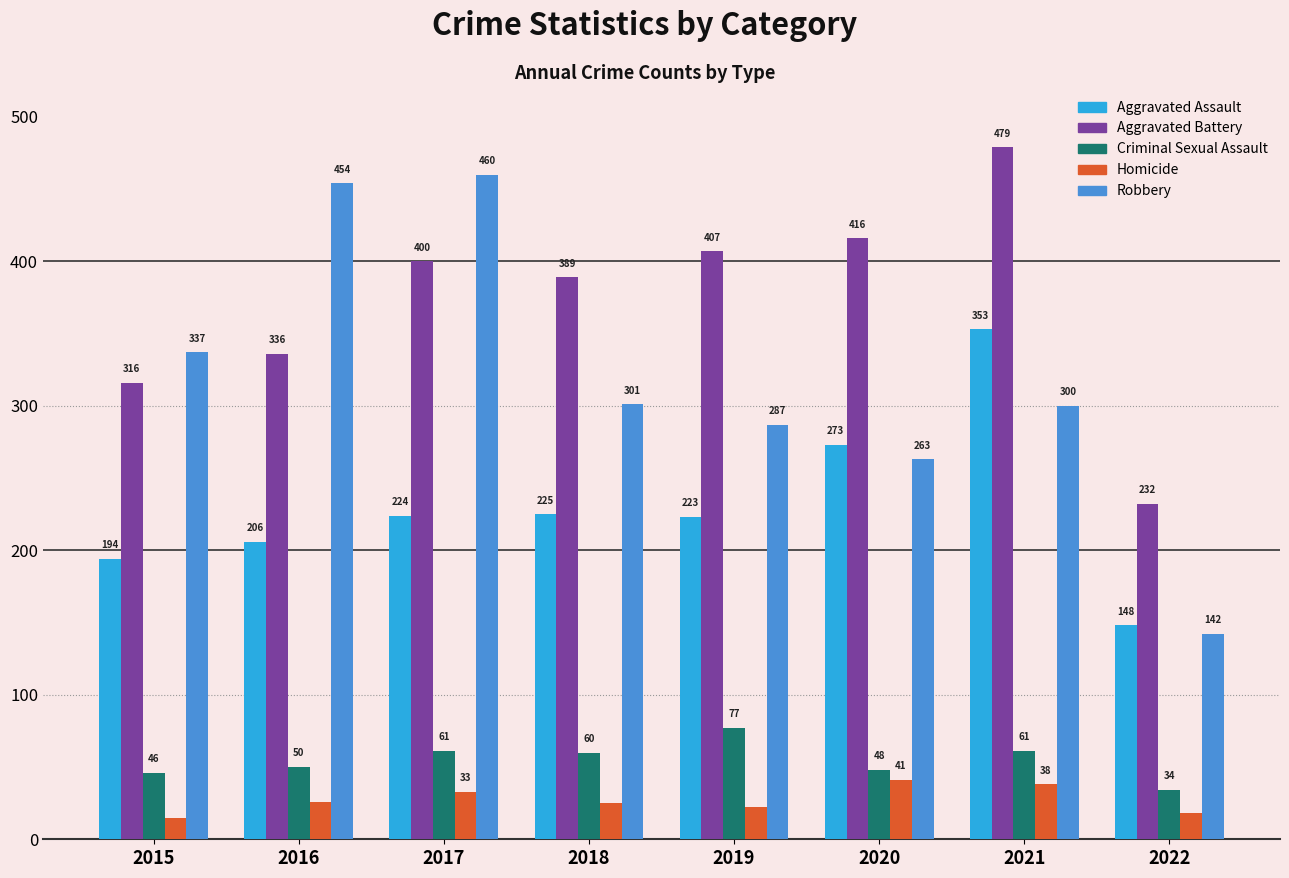

Is the value of Criminal Sexual Assault at 2020 greater than the value of Homicide at 2017?

Yes